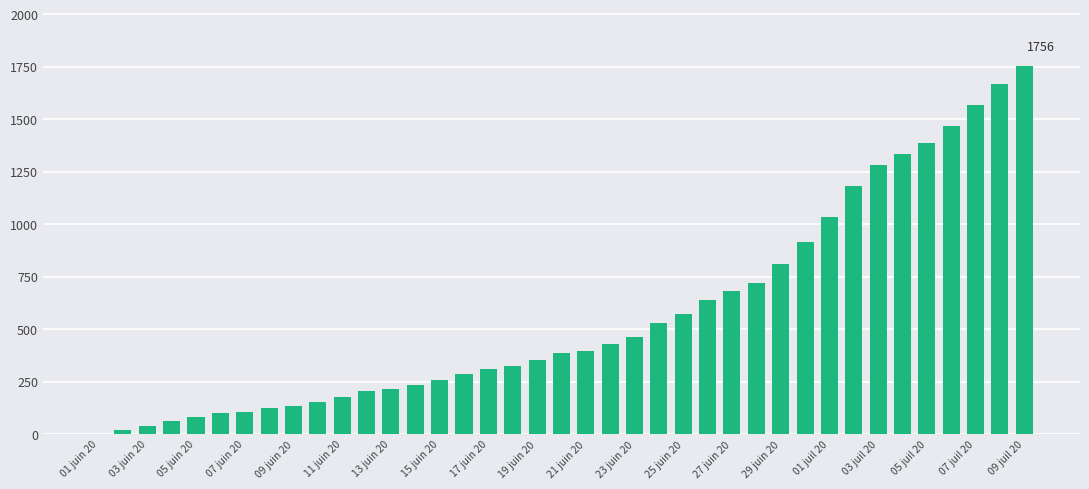

What is the sum of all values?

22422